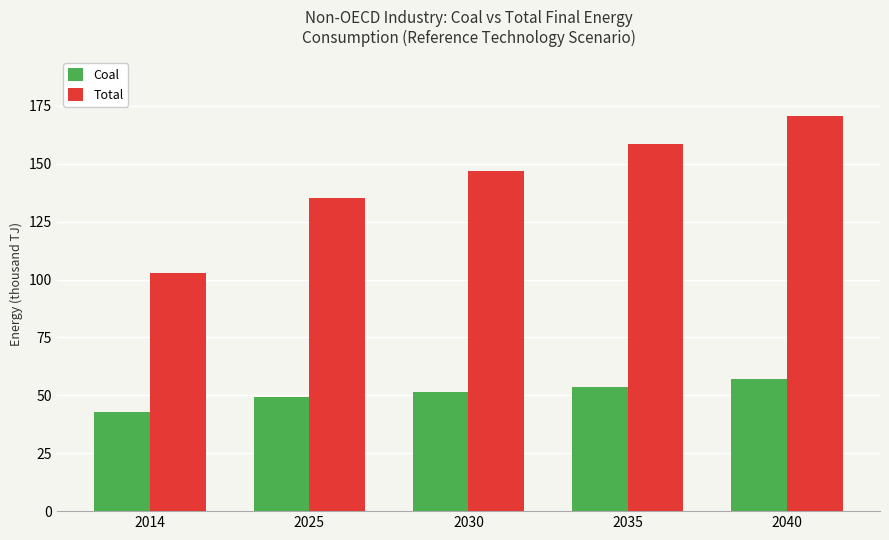

What is the total value across all series at 2030?

198.3